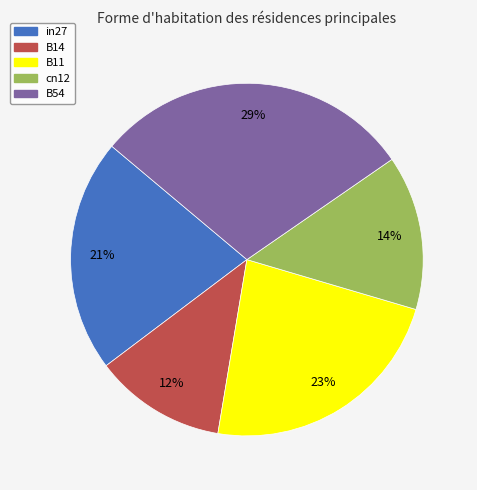

True or false: in27 accounts for 21% of the total.

True